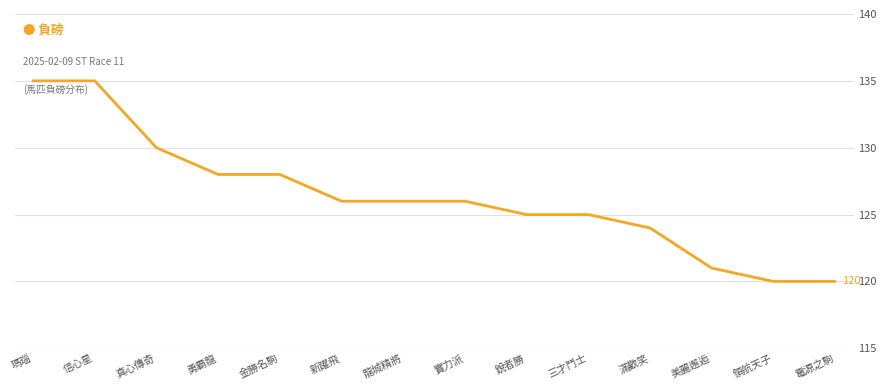

What is the difference between the values at 信心星 and 實力派?

9